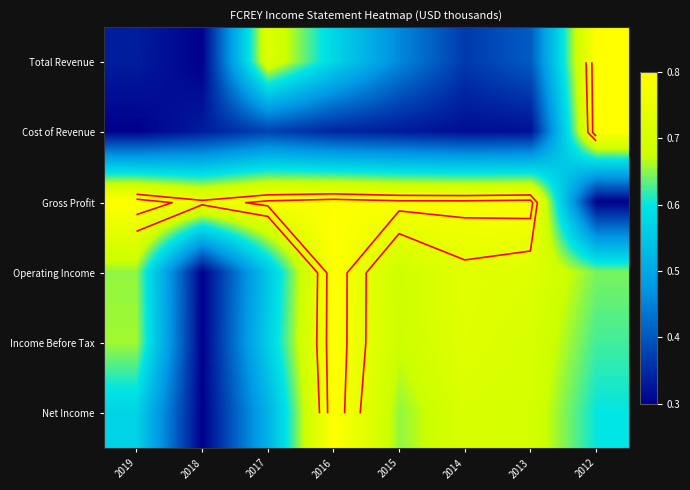

Count the number of data series in this chart.

6